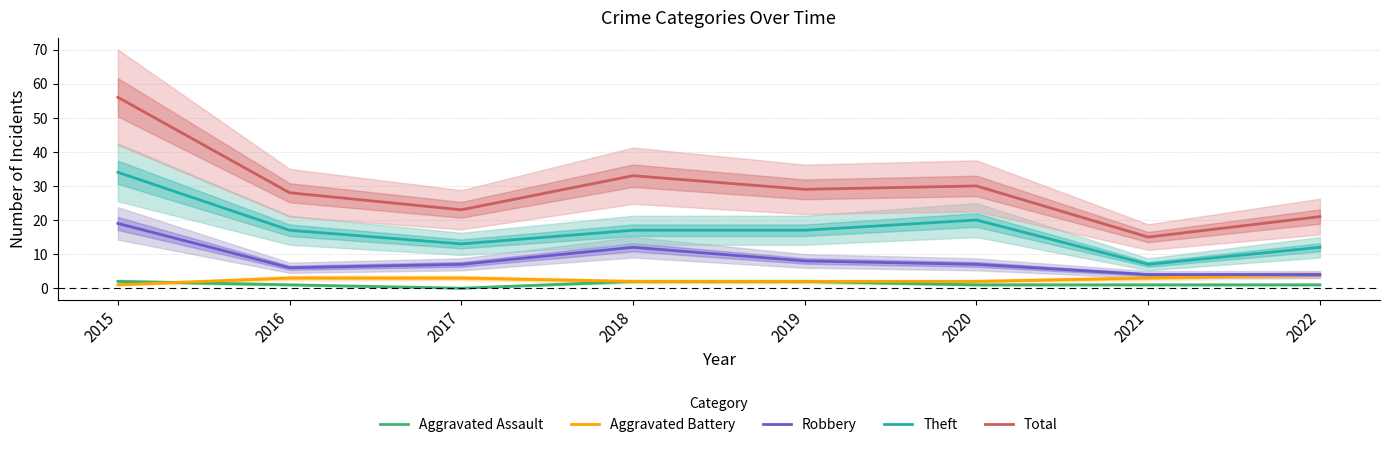

Reading left to right, extract all data points from this chart.

Aggravated Assault: 2015=2	2016=1	2017=0	2018=2	2019=2	2020=1	2021=1	2022=1
Aggravated Battery: 2015=1	2016=3	2017=3	2018=2	2019=2	2020=2	2021=3	2022=4
Robbery: 2015=19	2016=6	2017=7	2018=12	2019=8	2020=7	2021=4	2022=4
Theft: 2015=34	2016=17	2017=13	2018=17	2019=17	2020=20	2021=7	2022=12
Total: 2015=56	2016=28	2017=23	2018=33	2019=29	2020=30	2021=15	2022=21